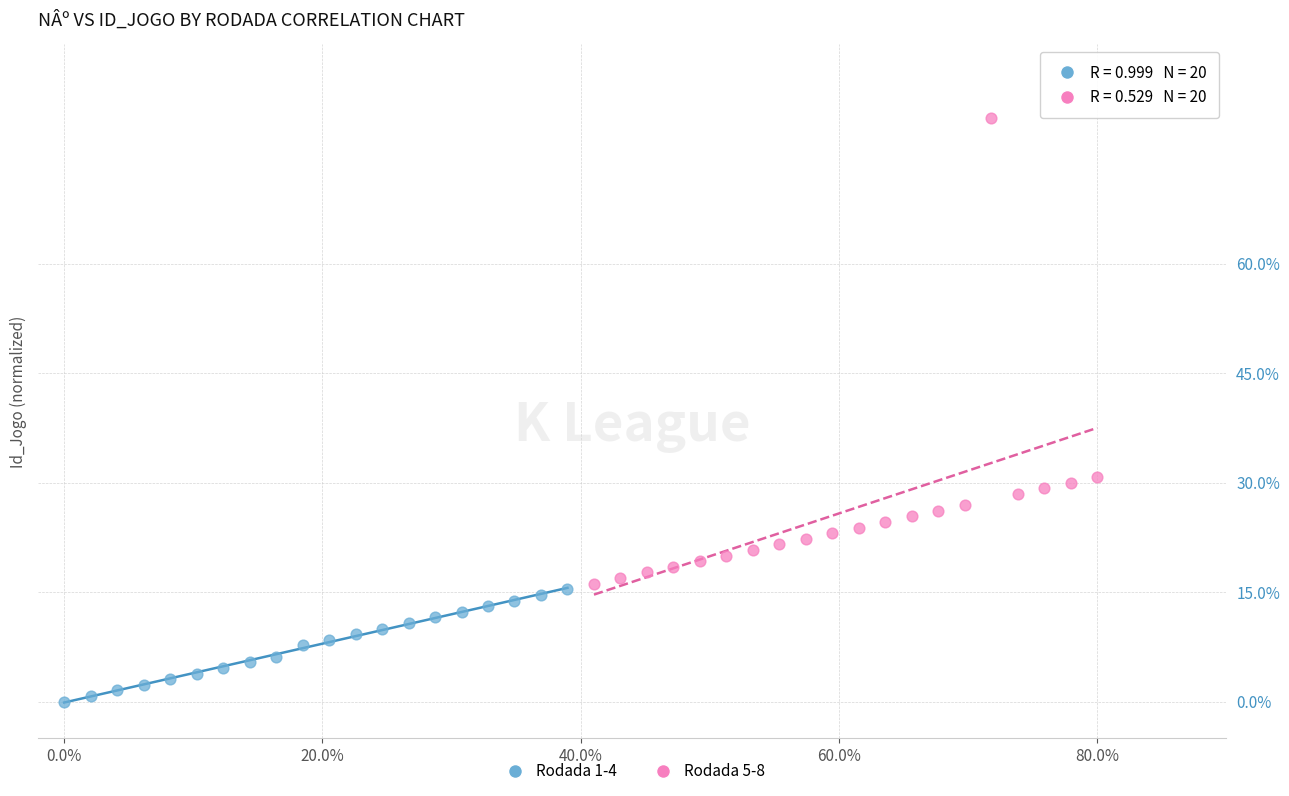

Which series has the widest spread of Y values?

Rodada 5-8